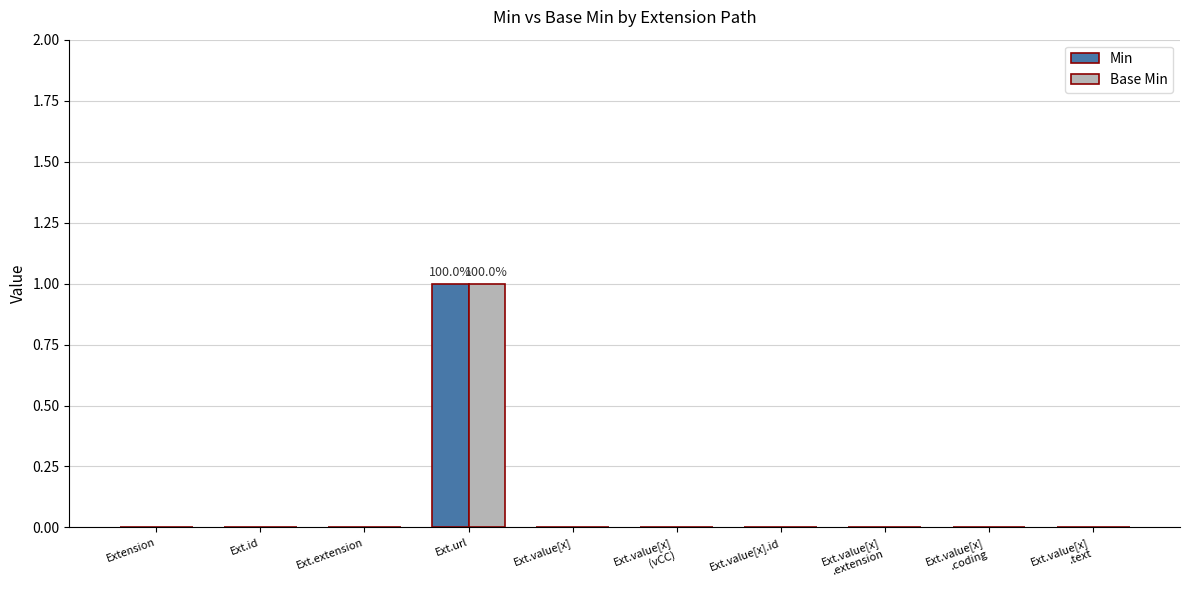

Is the value of Base Min at Ext.url greater than the value of Min at Ext.extension?

Yes